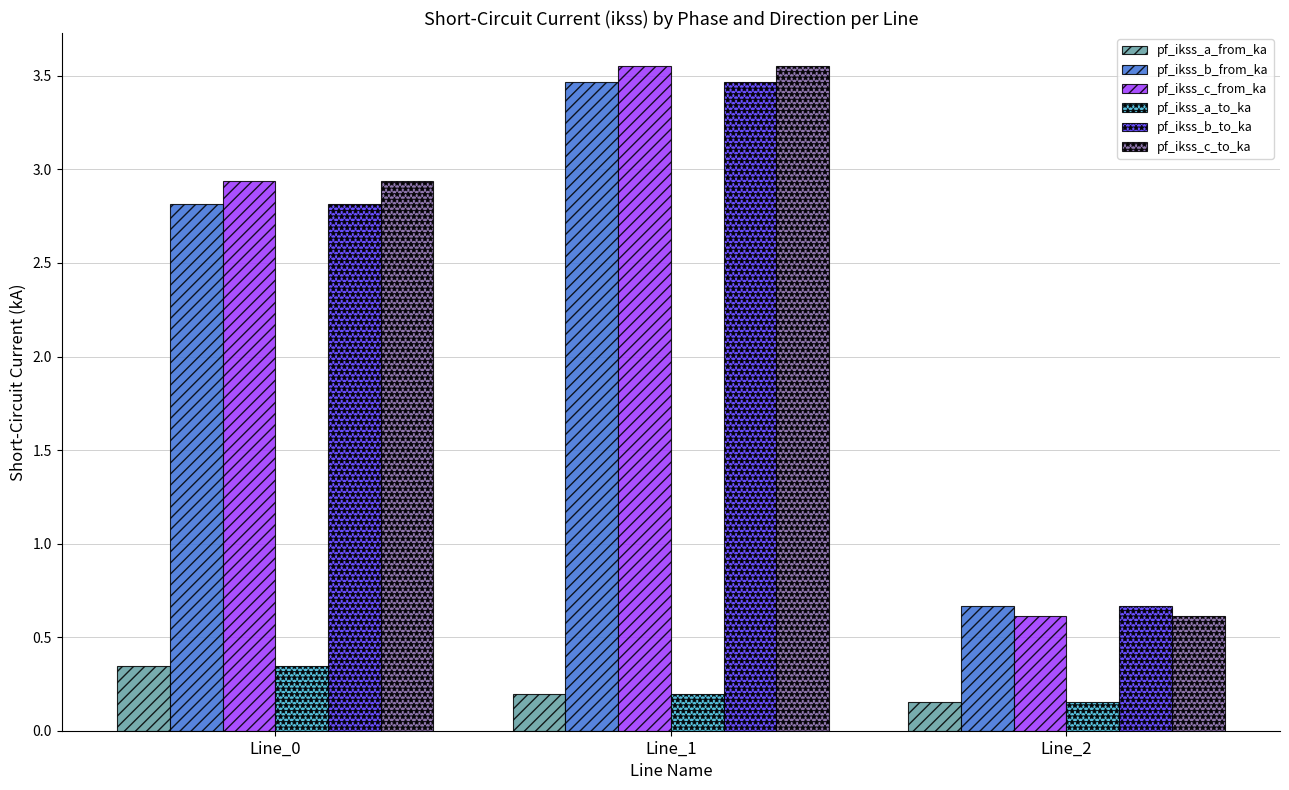

What is the difference between the highest and lowest values at Line_1?

3.4